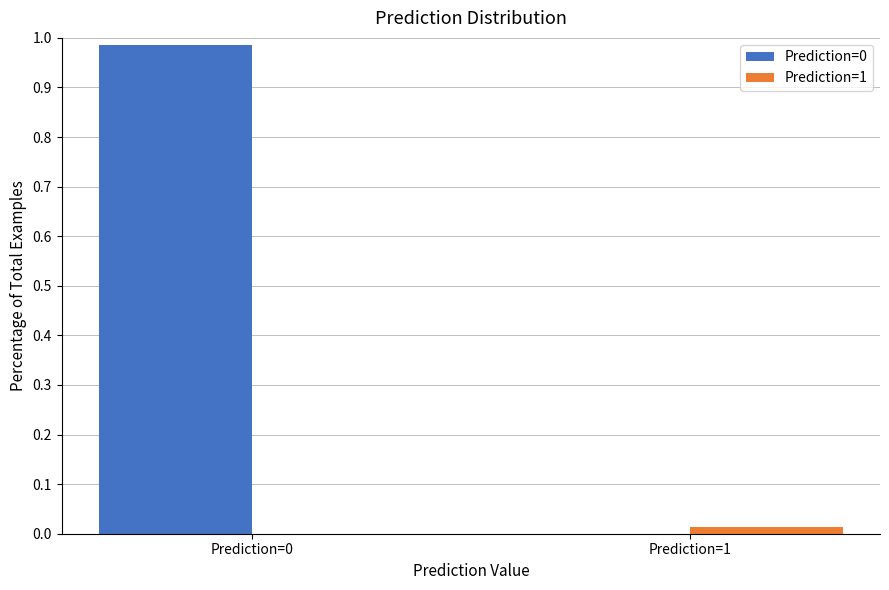

The Prediction=1 series shows 0.0 at Prediction=1. True or false?

True